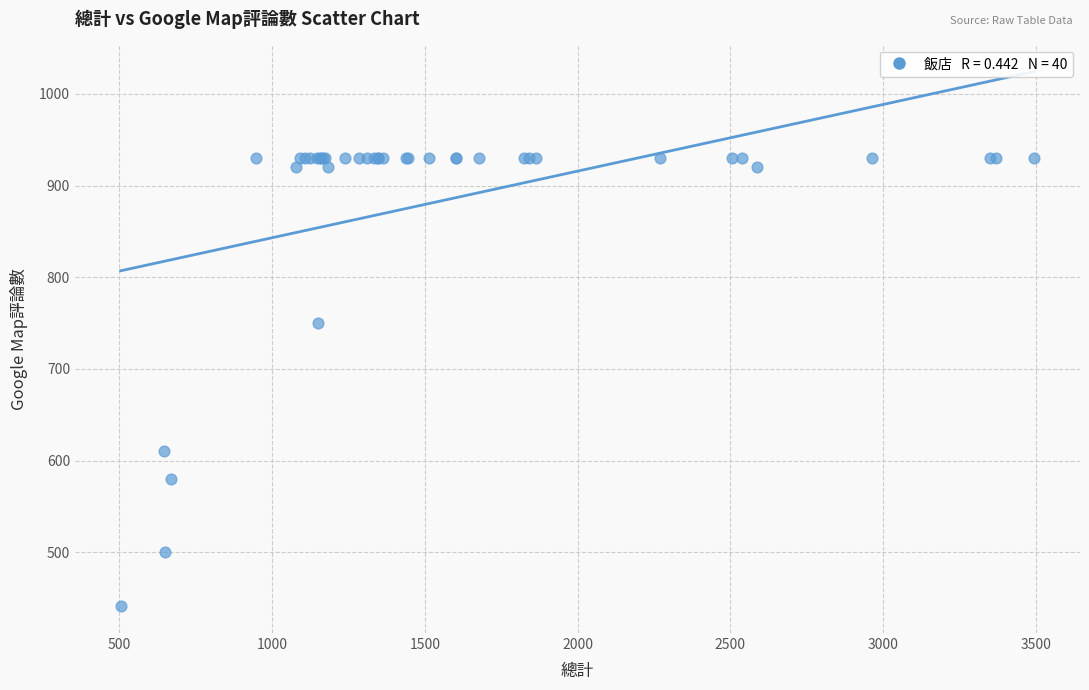

What Y value in the scatter plot is closest to 685?

750